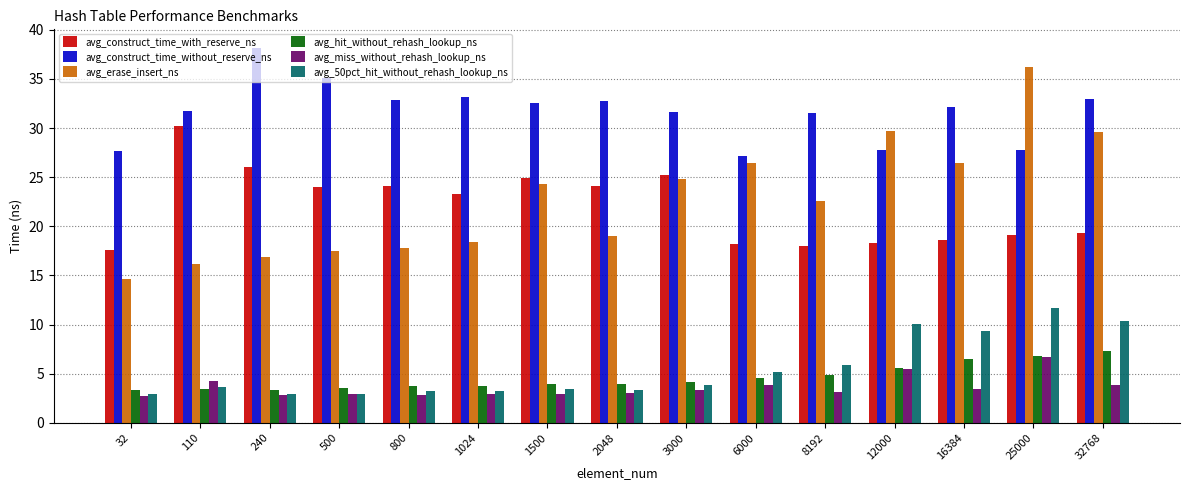

What is the approximate value of avg_construct_time_with_reserve_ns at 3000?

25.2